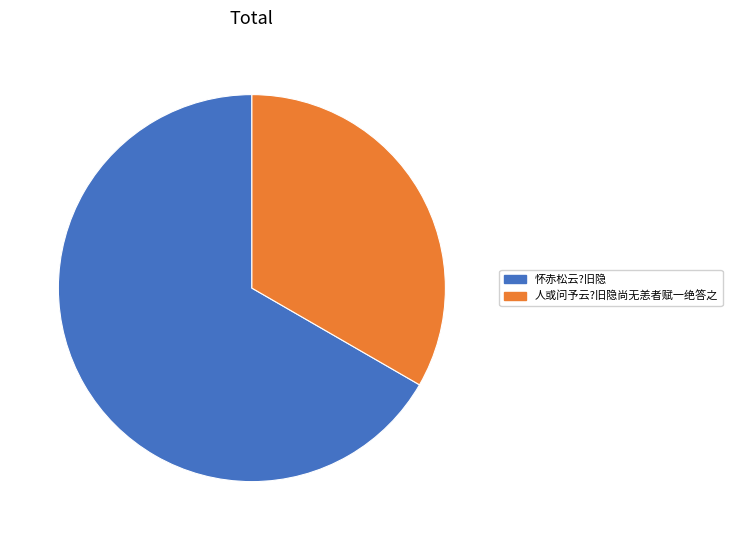

The 人或问予云?旧隐尚无恙者赋一绝答之 slice represents 33% of the pie. True or false?

True